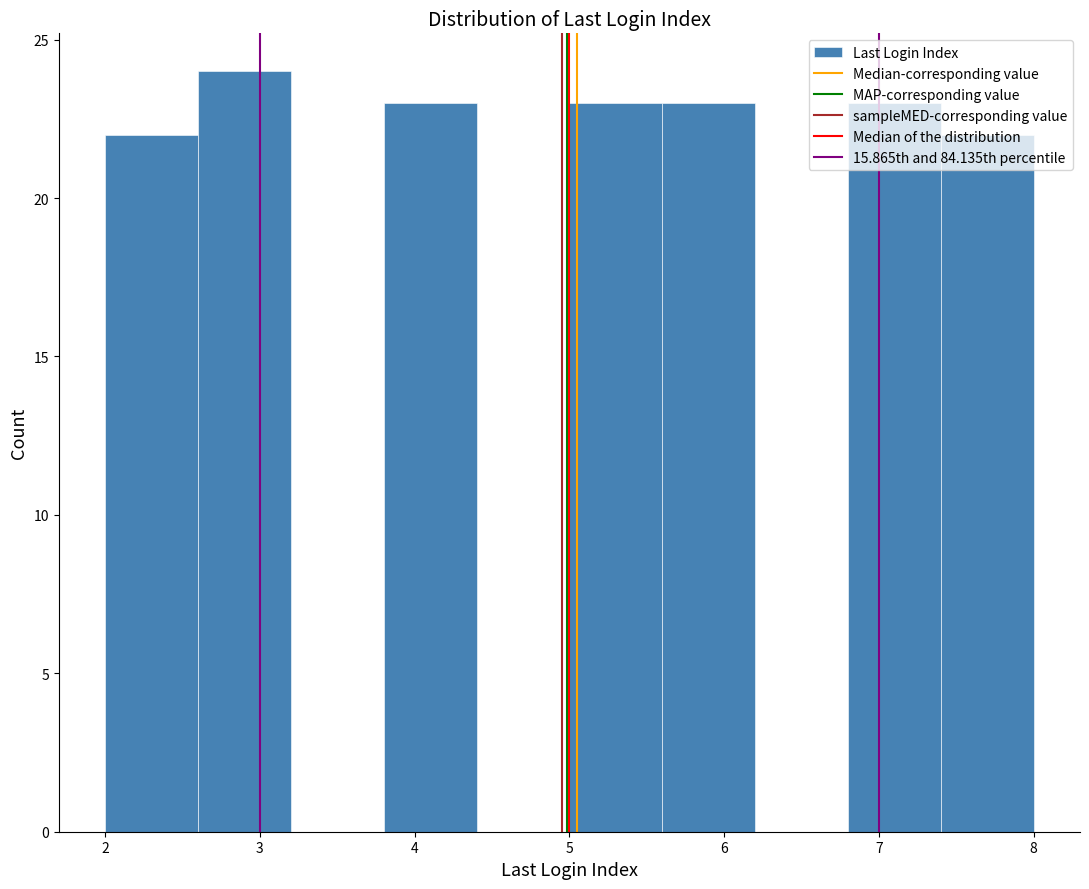

Over which range of the x-axis is the bar tallest?

2.6 to 3.2